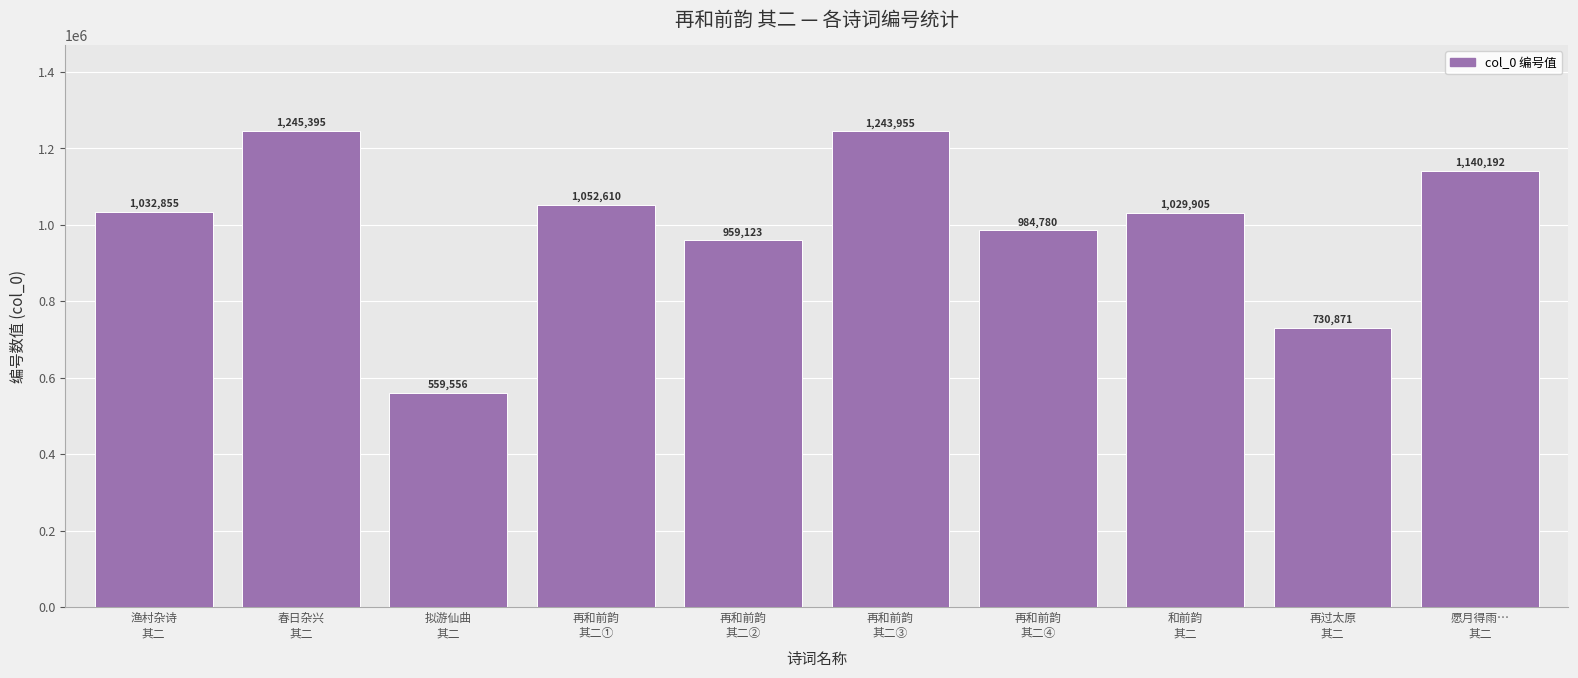

How many data points does each series have?

10